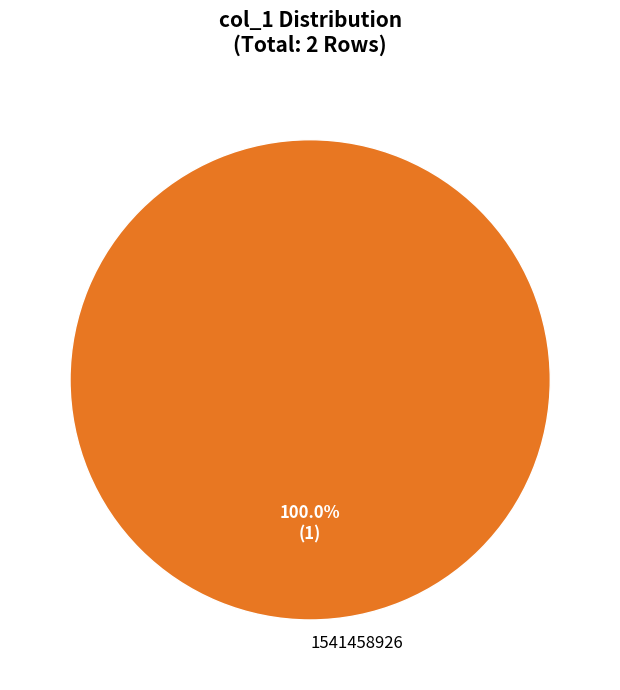

Which slice represents more than half of the pie?

1541458926